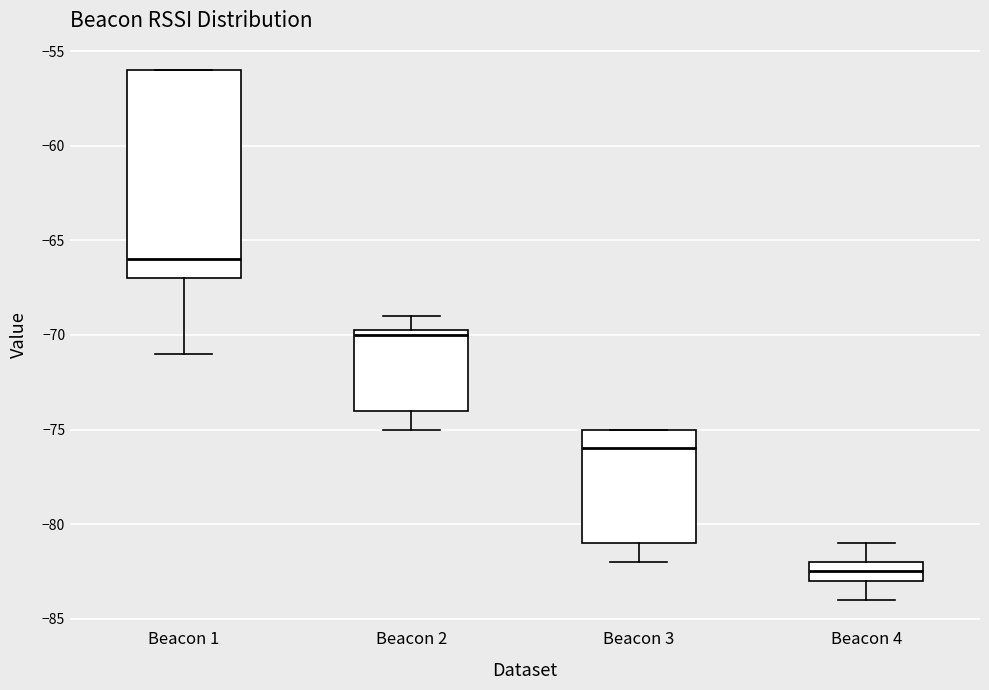

Which box has the lowest median line?

Beacon 4